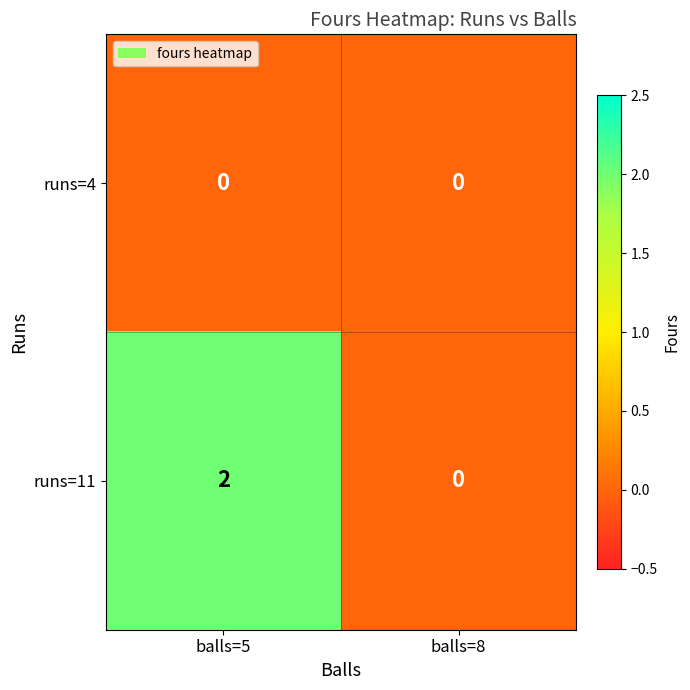

Between balls=5 and balls=8, which series saw the biggest shift?

runs=11